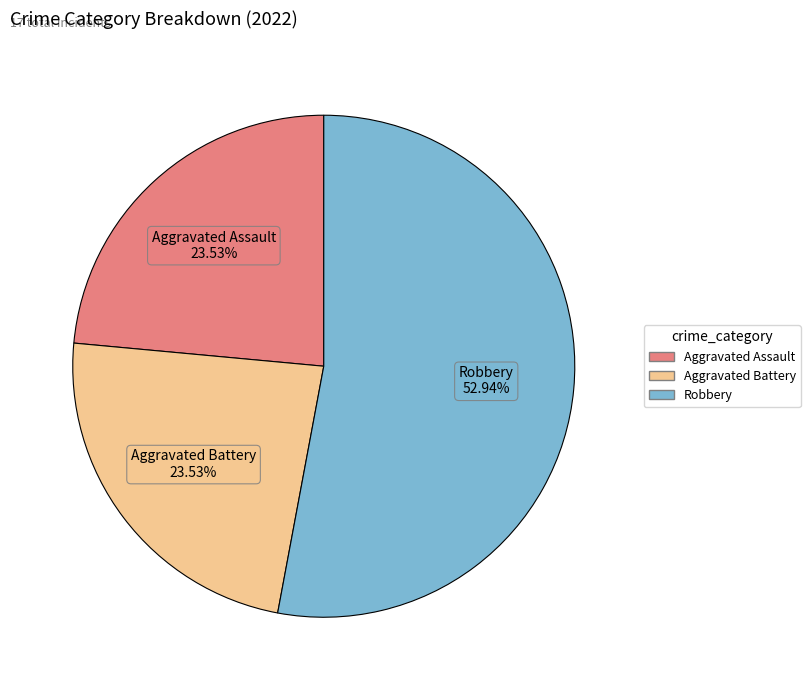

Does any single category account for the majority?

Yes